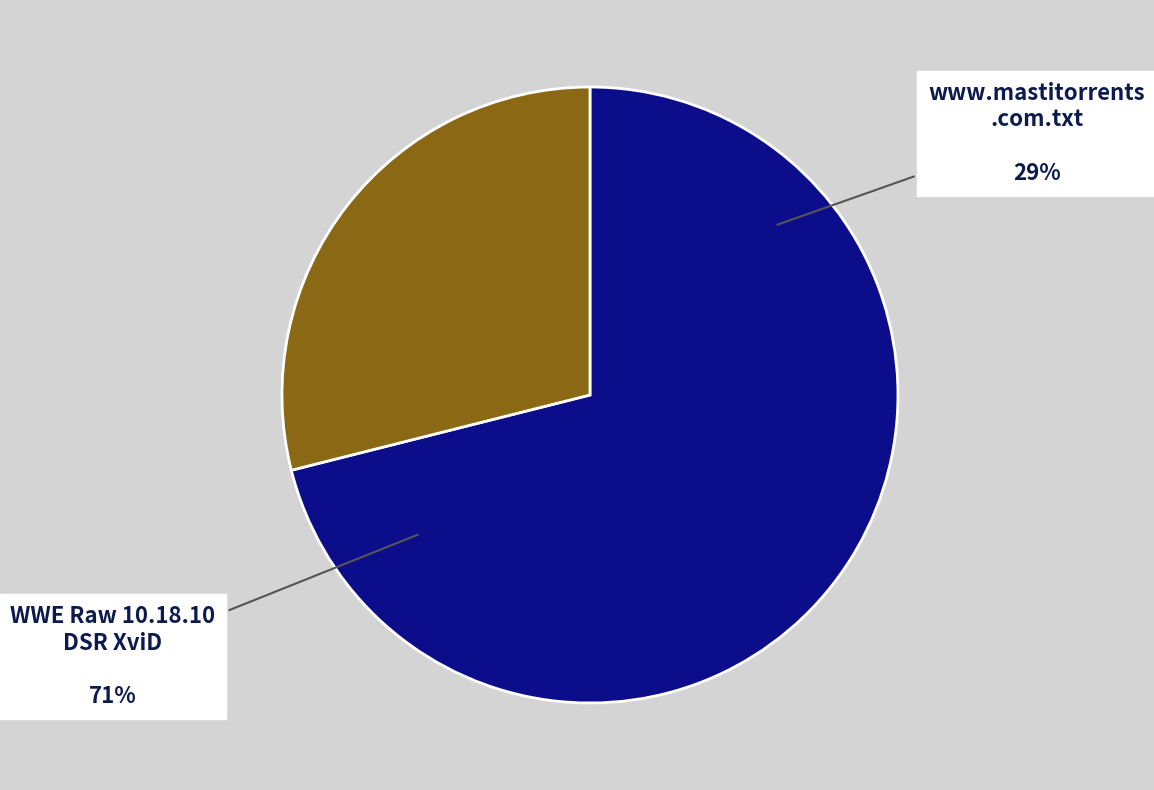

What is the ratio of the value at www.mastitorrents.com.txt to the value at WWE Raw 10.18.10 DSR XviD?

0.4